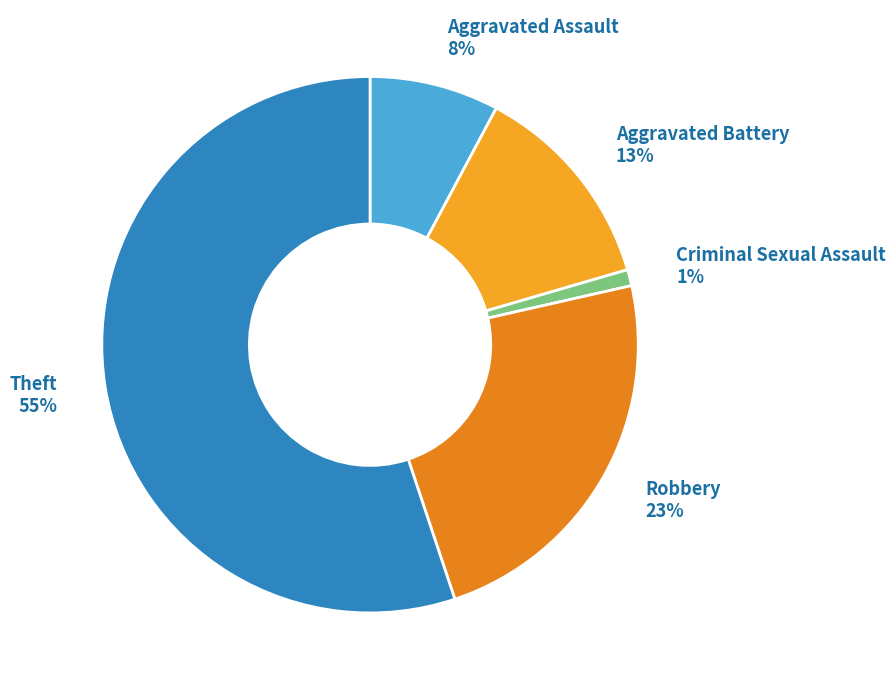

True or false: Criminal Sexual Assault accounts for 1% of the total.

True